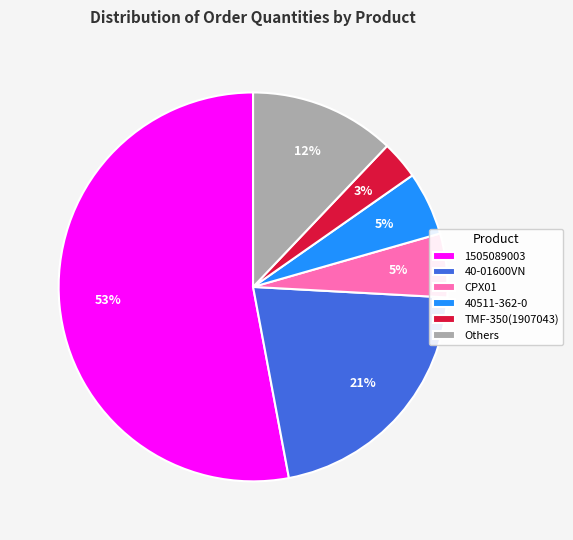

Is it true that CPX01 is 5% of the pie?

True